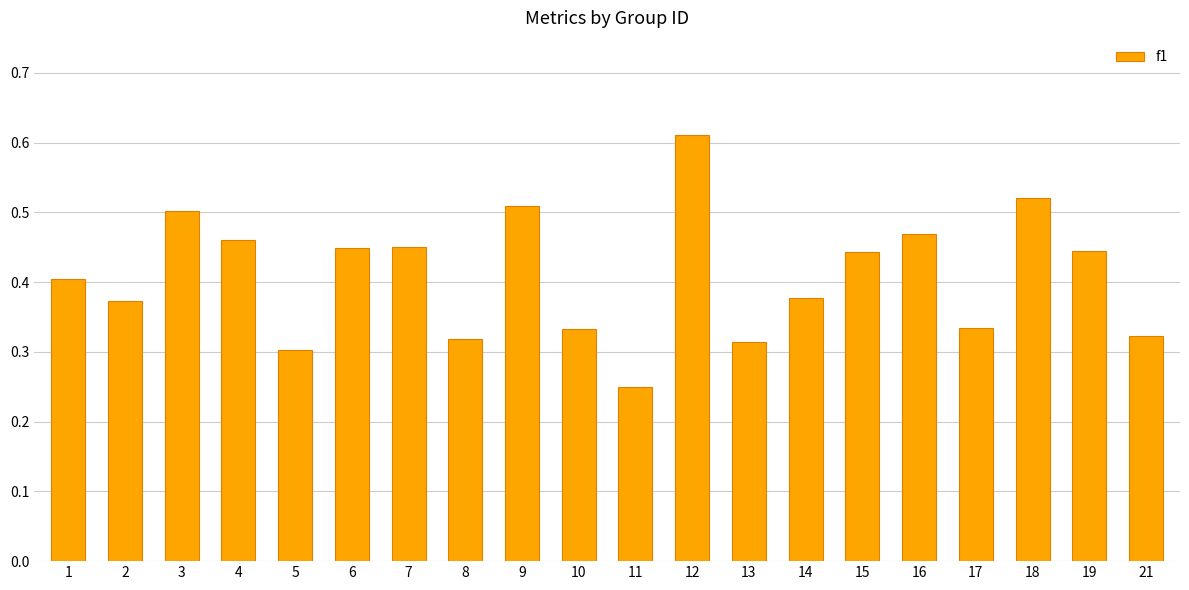

How many bars are there in total?

20